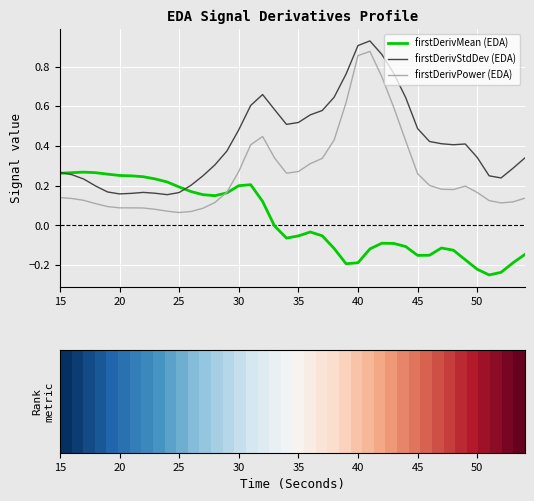

Is this an area chart (filled region under the line)?

No